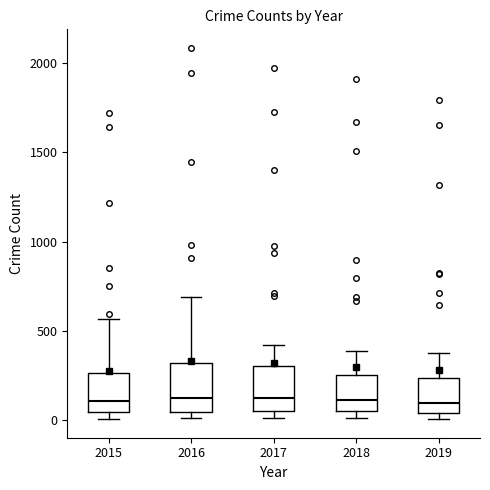

Reading left to right, transcribe this box plot: for each box, give where its median line is, the range the box spans, and where its two whiskers end, as read against the y-axis. The values are not printed on the chart, so give them approximately, as read against the axis.

2015: median 100, box 50 to 250, whiskers 0 to 550
2016: median 150, box 50 to 300, whiskers 0 to 700
2017: median 100, box 50 to 300, whiskers 0 to 400
2018: median 100, box 50 to 250, whiskers 0 to 400
2019: median 100, box 50 to 250, whiskers 0 to 400